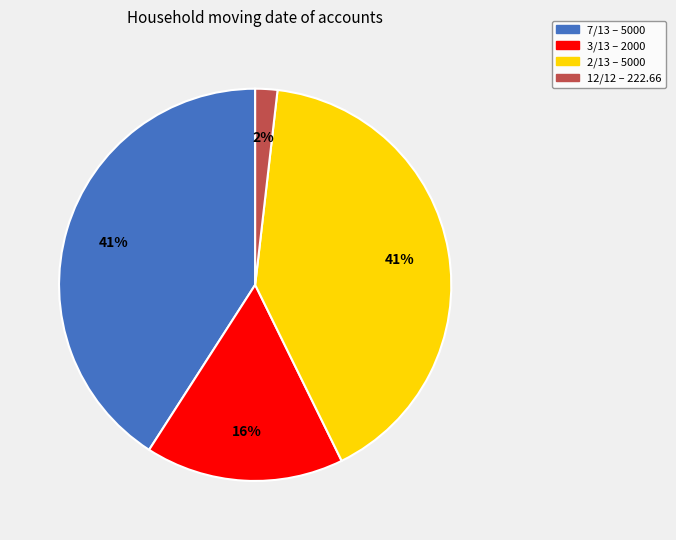

To the nearest percent, what is the difference between the largest and smallest slice percentages?

39%